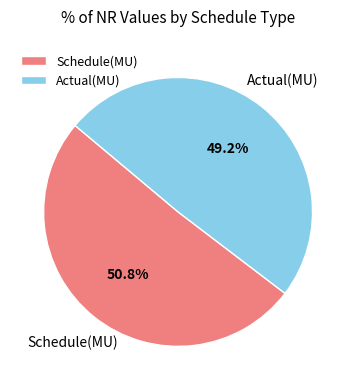

To the nearest percent, what is the difference between the largest and smallest slice percentages?

2%